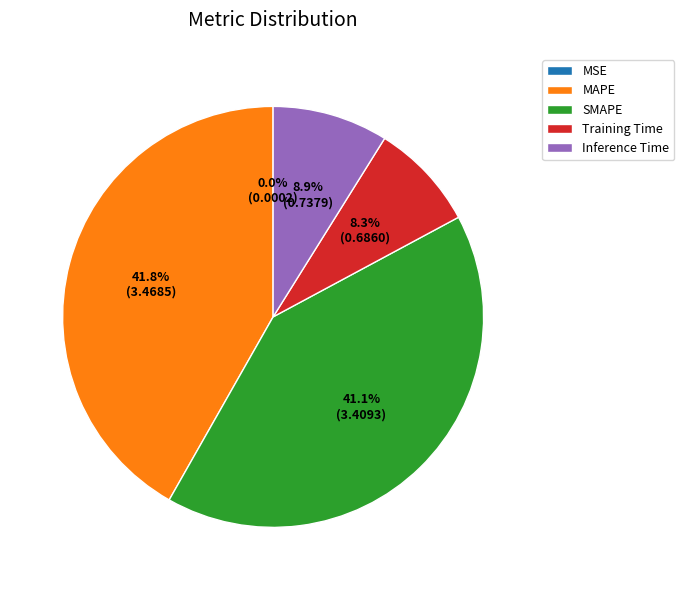

Is the sum of Inference Time and MAPE greater than half?

Yes